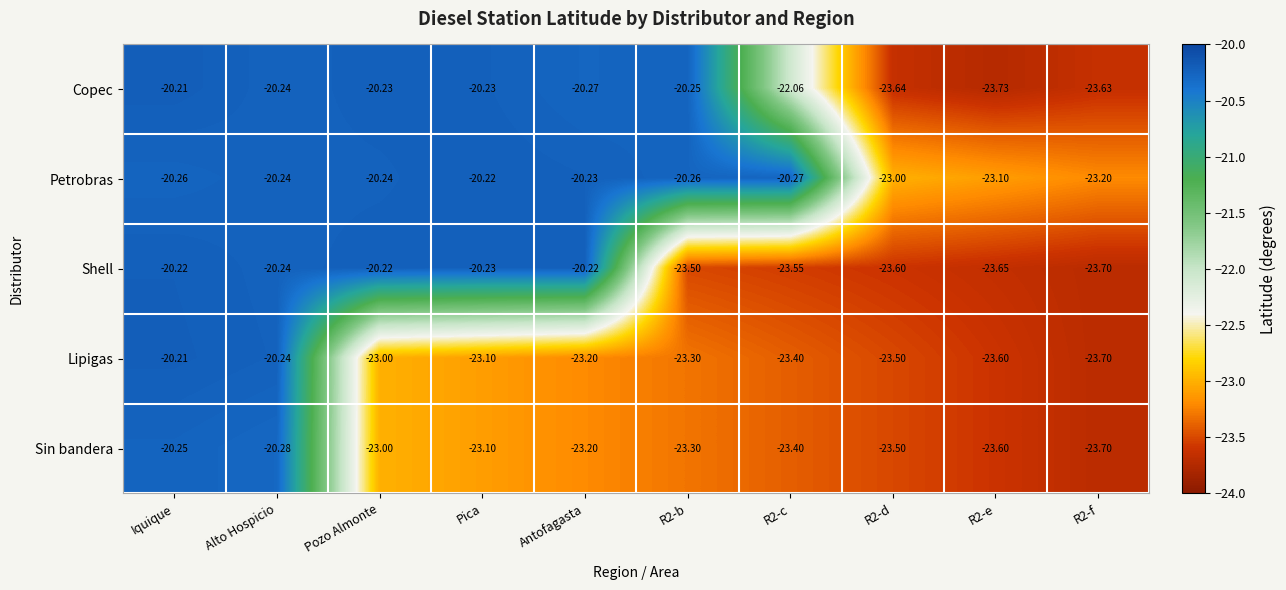

At which label is Shell closest to -21?

Alto Hospicio